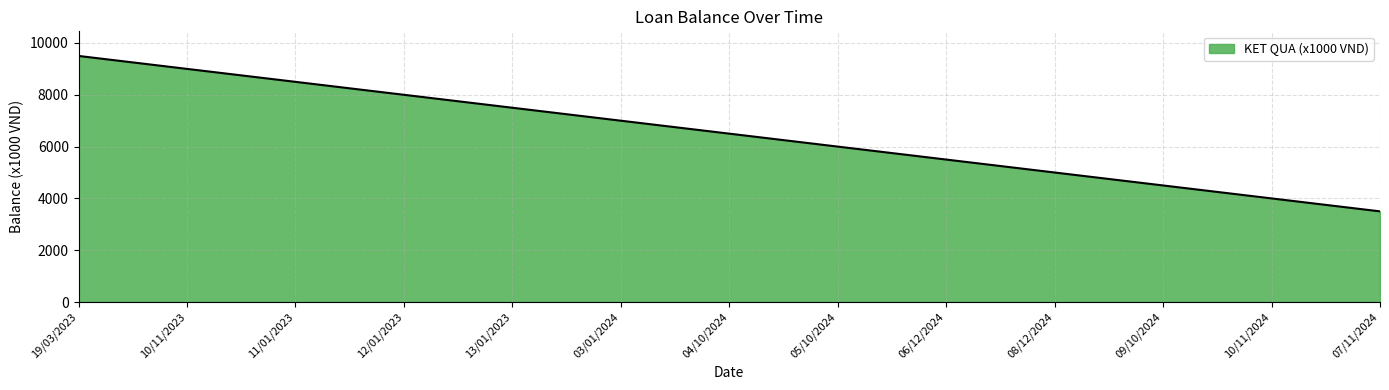

What is the maximum value shown in the chart?

9500